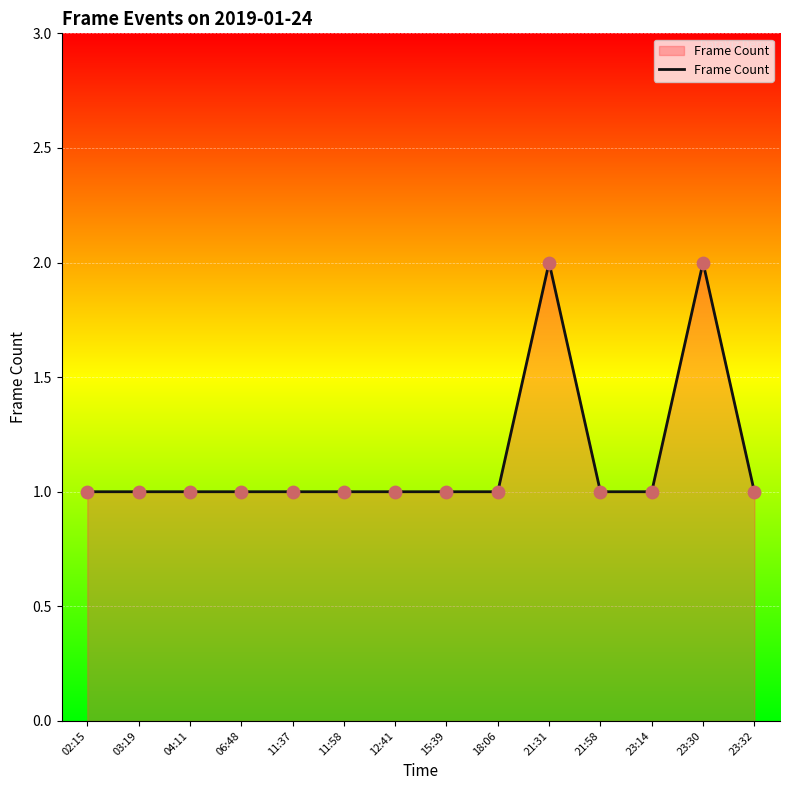

What is the change in value from 18:06 to 23:30?

+1